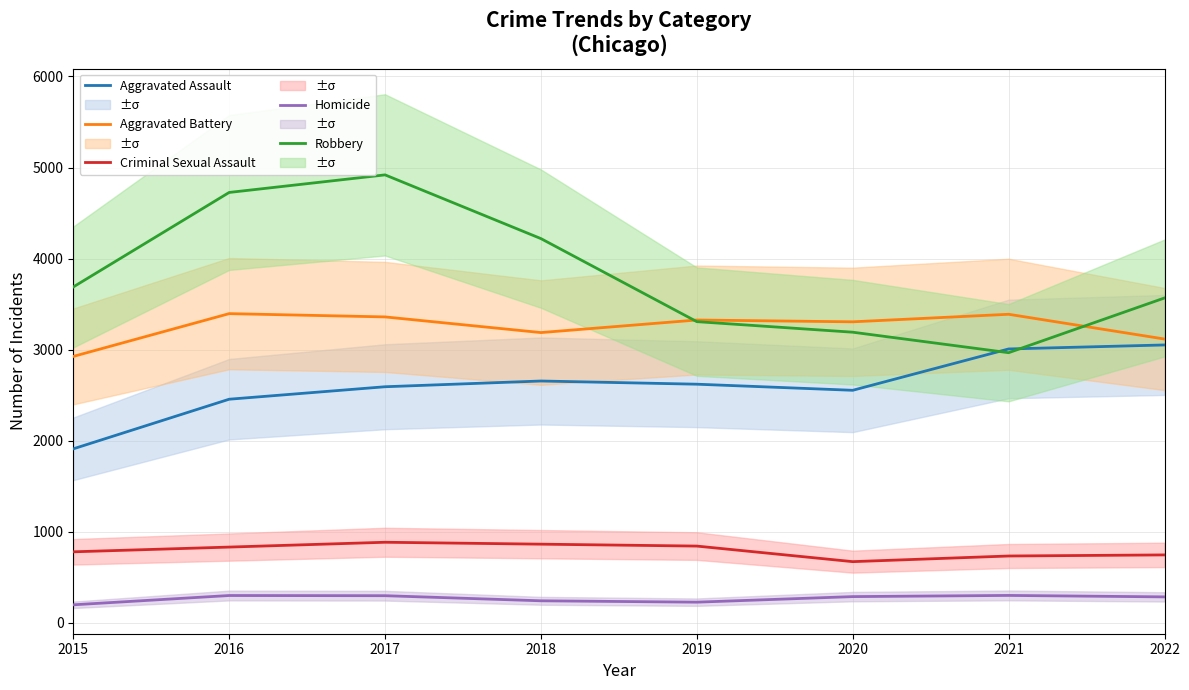

Reading left to right, what are all the values shown in this chart?

Aggravated Assault: 1910	2455	2592	2655	2620	2553	3007	3051
Aggravated Battery: 2925	3395	3359	3187	3325	3305	3388	3116
Criminal Sexual Assault: 779	831	884	863	842	671	733	745
Homicide: 197	299	297	241	226	287	300	284
Robbery: 3688	4726	4919	4219	3307	3191	2966	3567